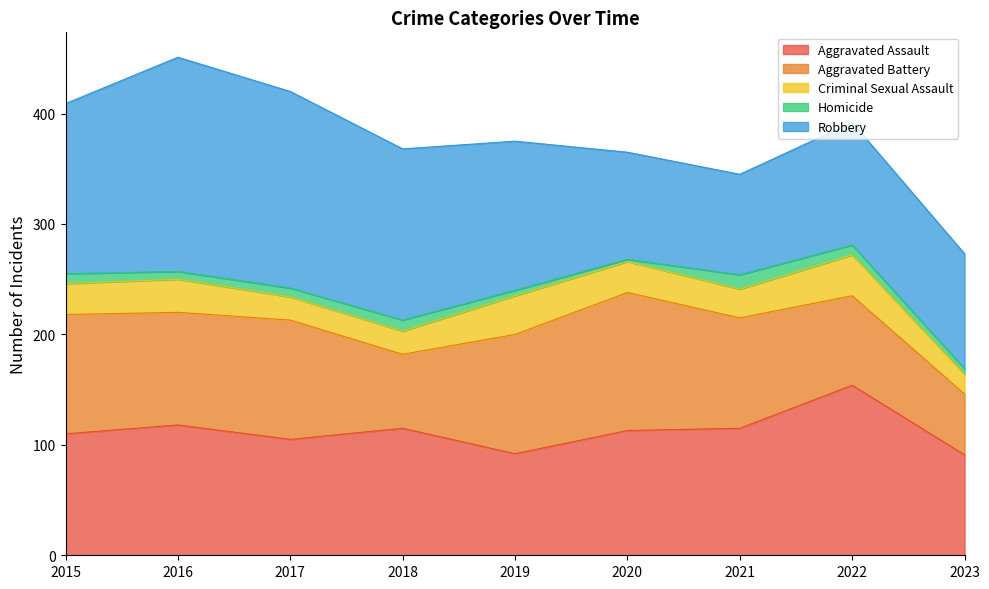

What is the highest value of the Homicide series?

13